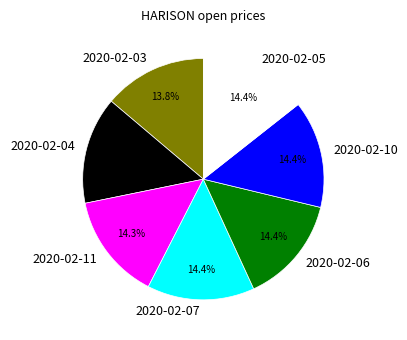

Combined, what portion of the pie is 2020-02-06 and 2020-02-11?

28.7%